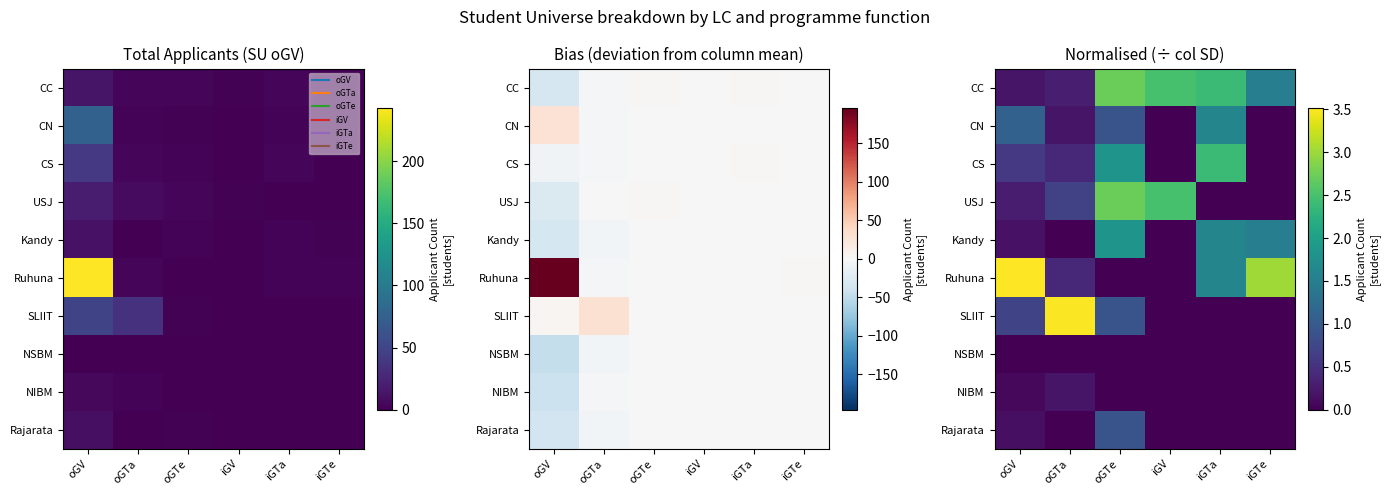

Rank the categories by CN value from lowest to highest.

iGV, iGTe, oGTa, oGTe, oGV, iGTa